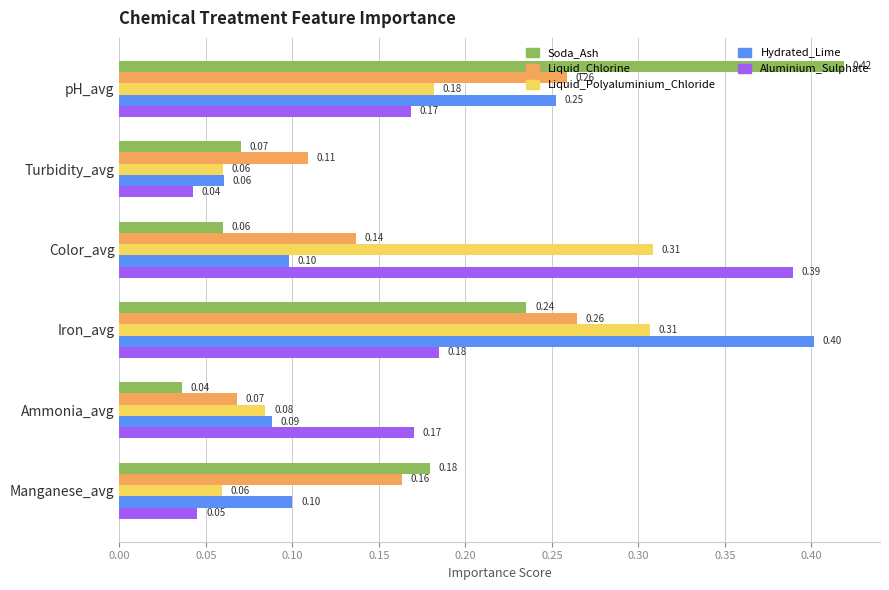

Which series has the widest spread of values?

Soda_Ash